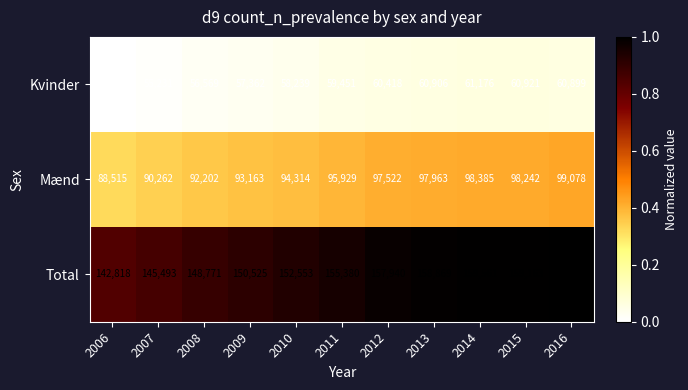

What is the total value across all series at 2006?

285636